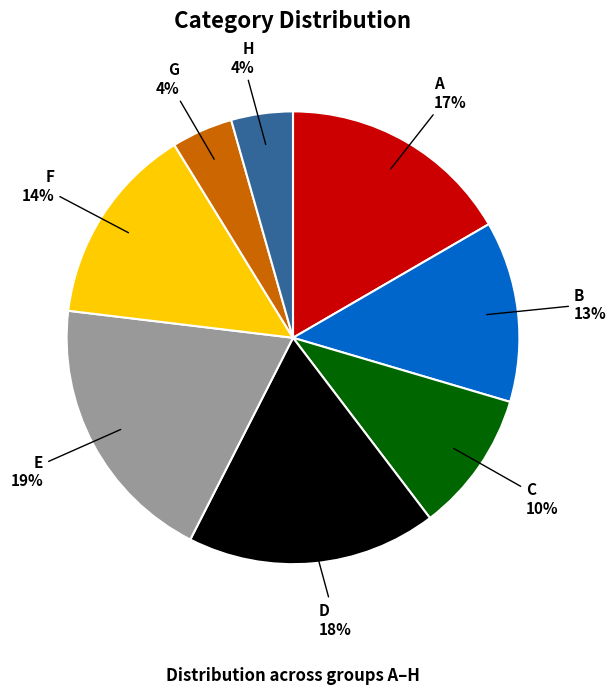

Count the number of slices in the pie.

8